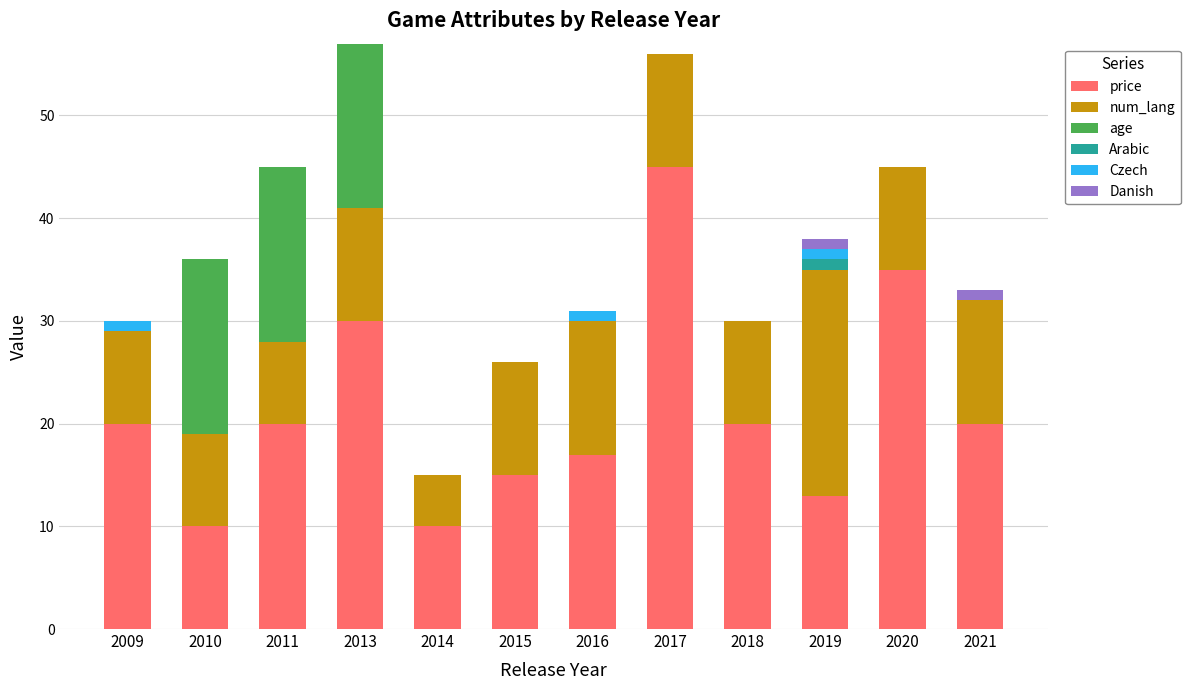

What are all the series names shown in the legend?

price, num_lang, age, Arabic, Czech, Danish